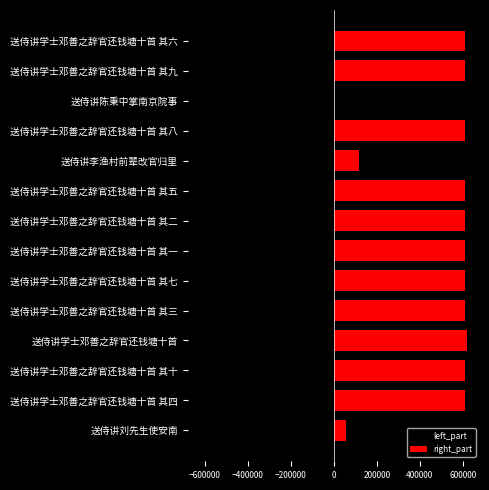

What position from the right is 送侍讲陈秉中掌南京院事?

3